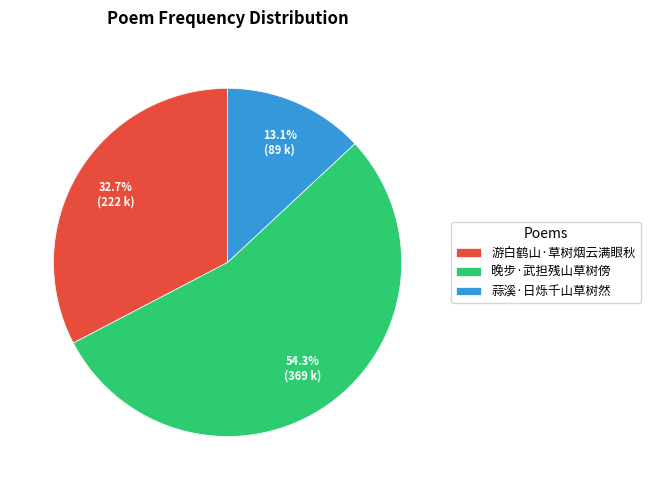

Which category has the biggest portion of the pie?

晚步·武担残山草树傍